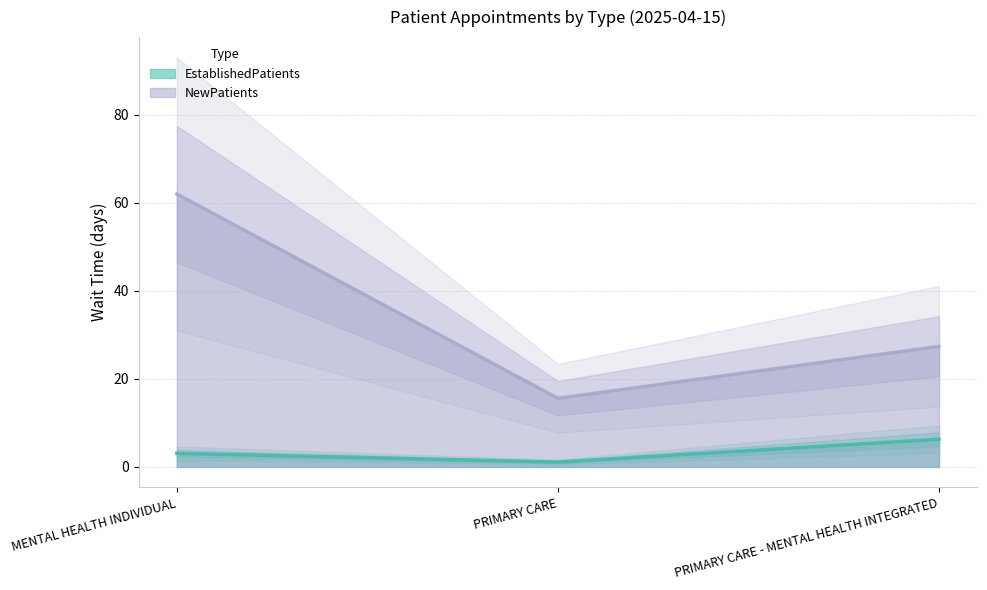

Between PRIMARY CARE and MENTAL HEALTH INDIVIDUAL, which is larger?

MENTAL HEALTH INDIVIDUAL